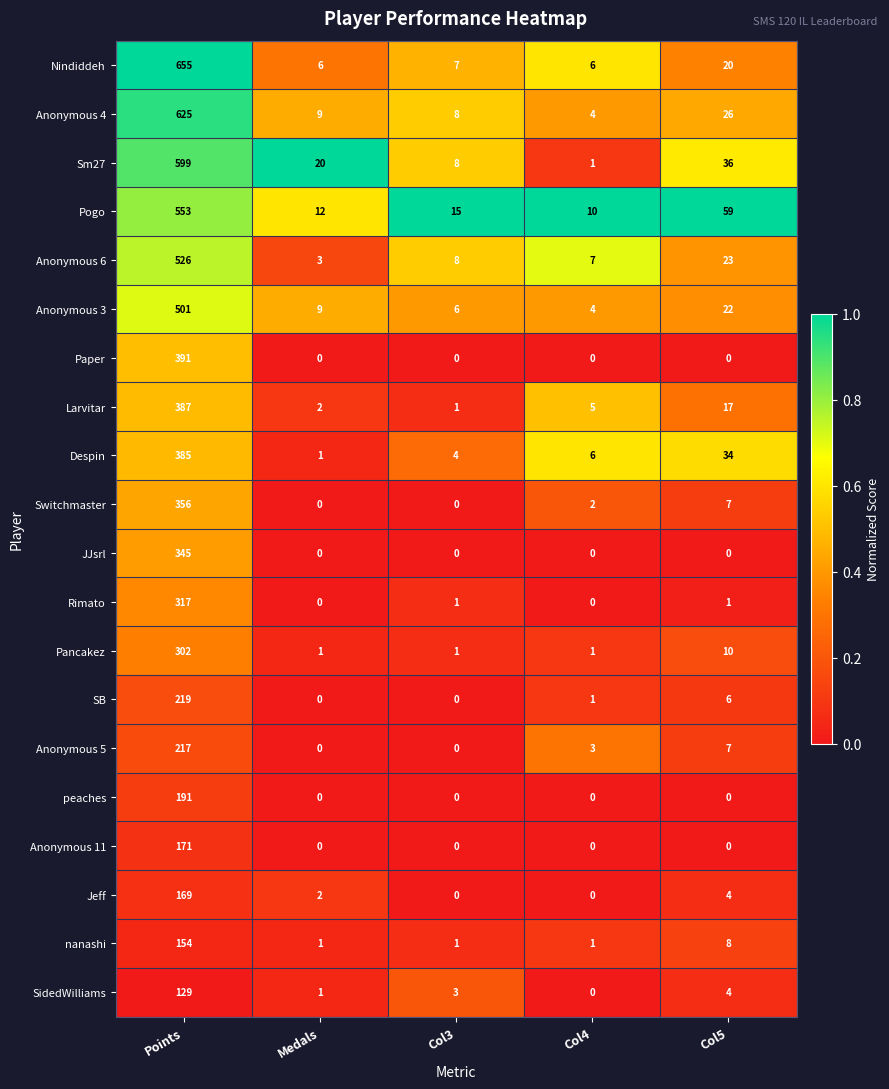

List the series in order of their peak value, lowest first.

SidedWilliams, nanashi, Jeff, Anonymous 11, peaches, Anonymous 5, SB, Pancakez, Rimato, JJsrl, Switchmaster, Despin, Larvitar, Paper, Anonymous 3, Anonymous 6, Pogo, Sm27, Anonymous 4, Nindiddeh